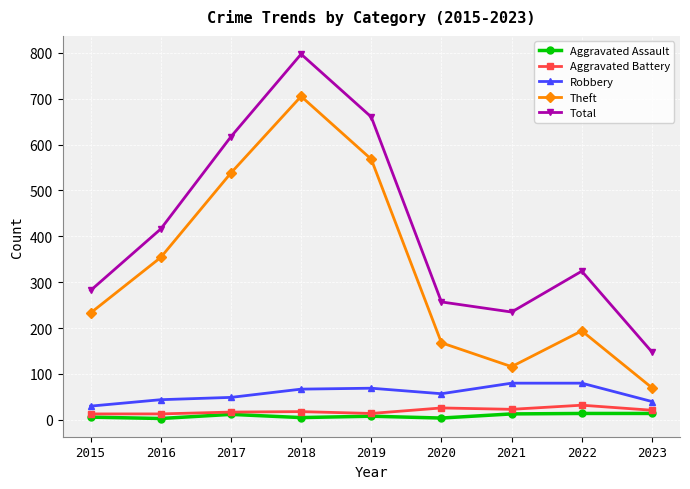

At which category does Theft reach its first local peak?

2018